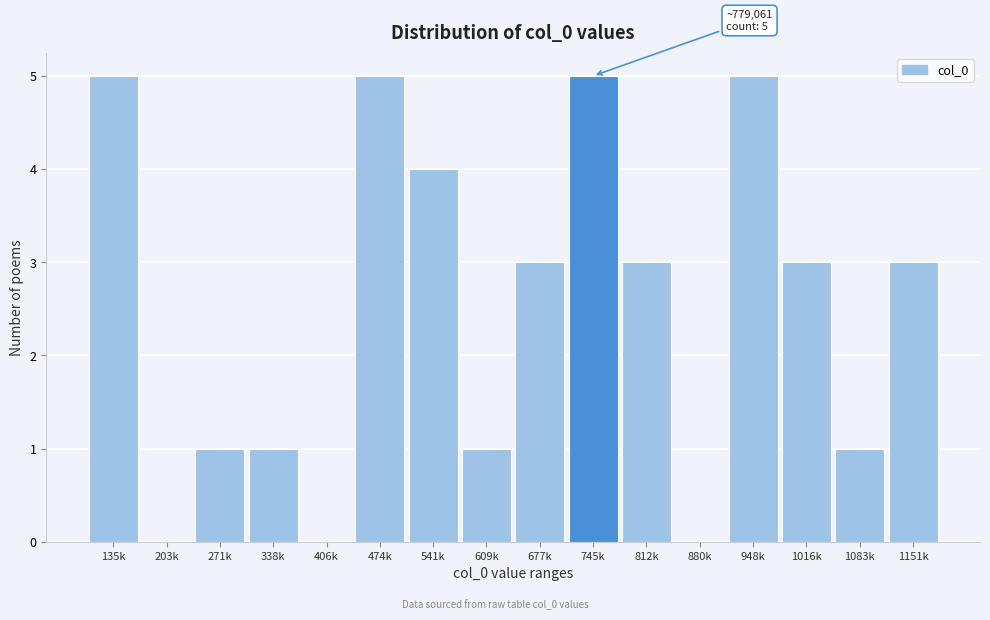

Reading left to right, list all the values displayed in this chart.

135k=5	203k=0	271k=1	338k=1	406k=0	474k=5	541k=4	609k=1	677k=3	745k=5	812k=3	880k=0	948k=5	1016k=3	1083k=1	1151k=3